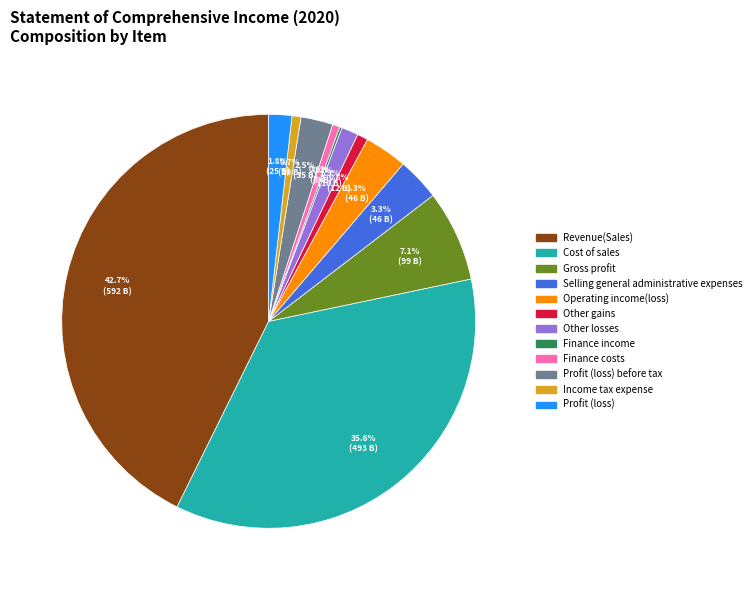

Is there any slice that represents more than half of the pie?

No